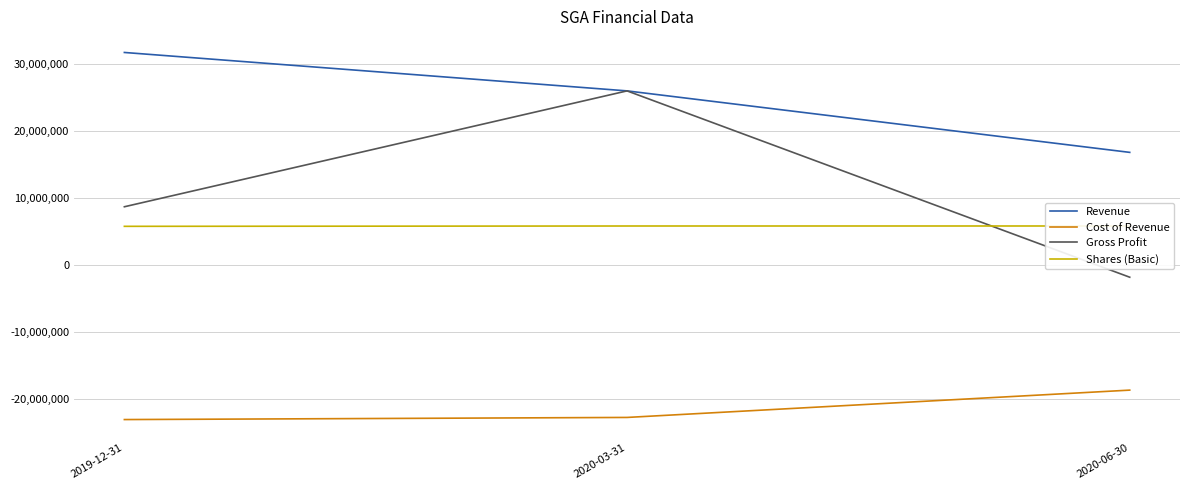

Count the Revenue values in the range 16866000 to 31791000.

3